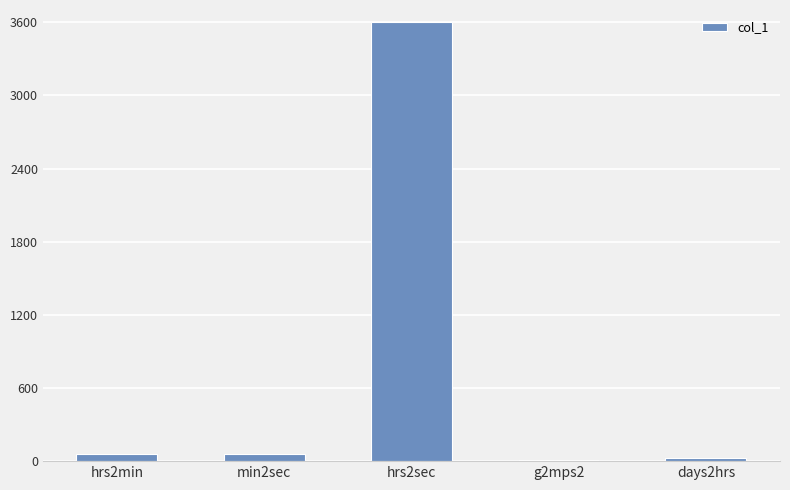

The chart shows a value of 6189.6 at hrs2sec. True or false?

False